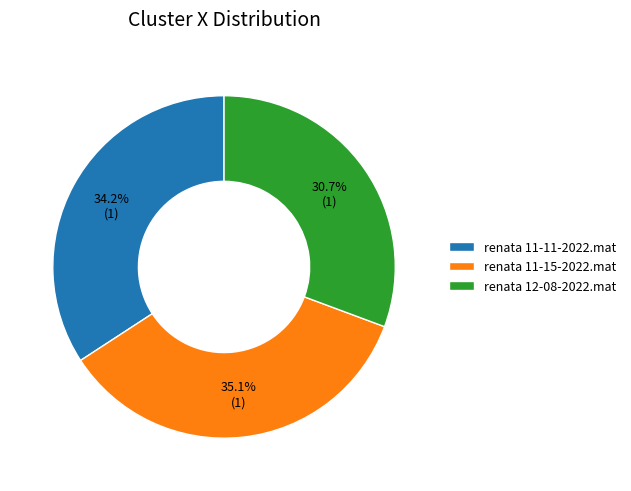

How many segments does this pie chart have?

3